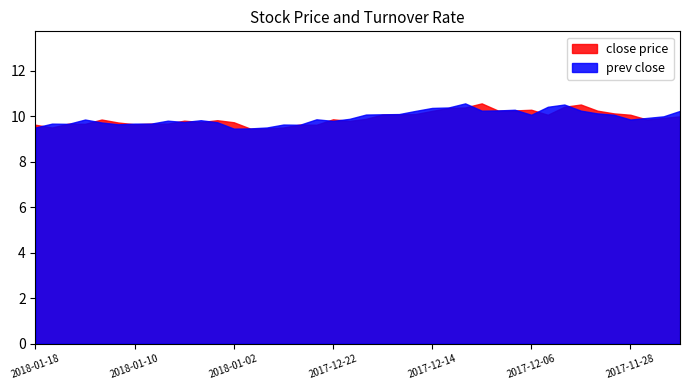

What is the lowest value of the prev_close series?

9.4